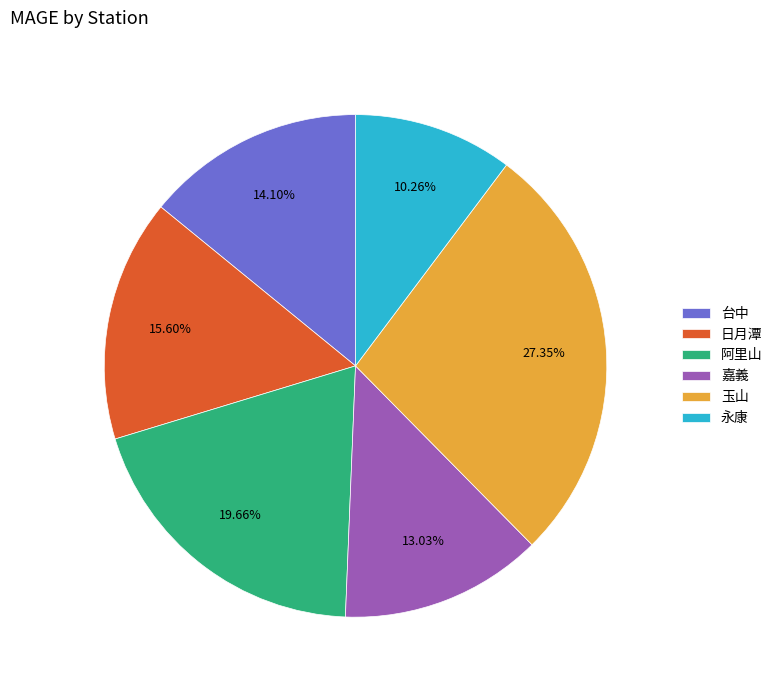

Between 永康 and 日月潭, which is larger?

日月潭